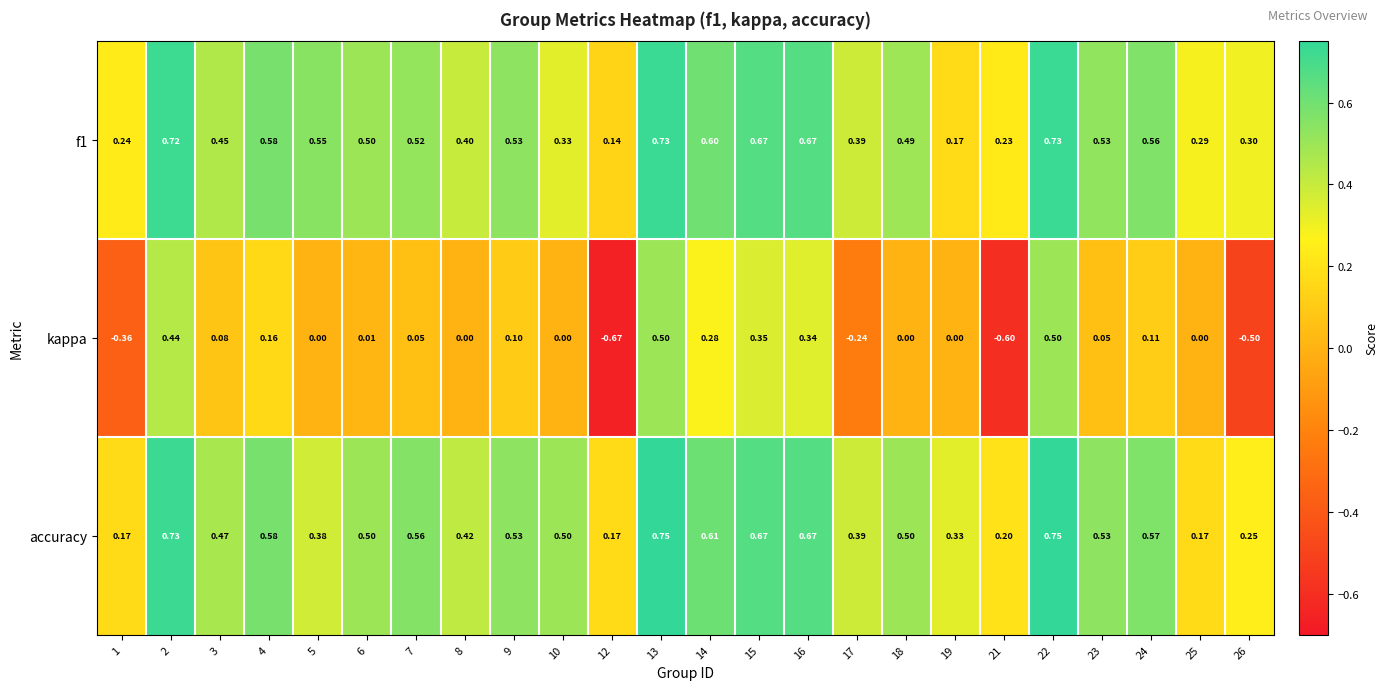

Which series changed the most between 1 and 22?

kappa